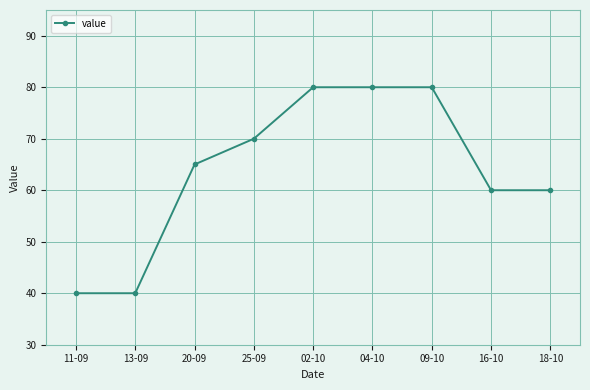

What position from the left is 13-09?

2